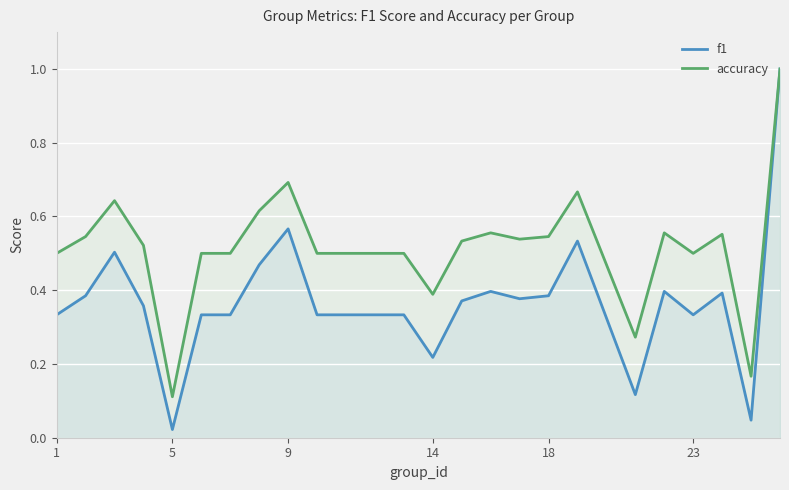

How many lines are shown in the chart?

2